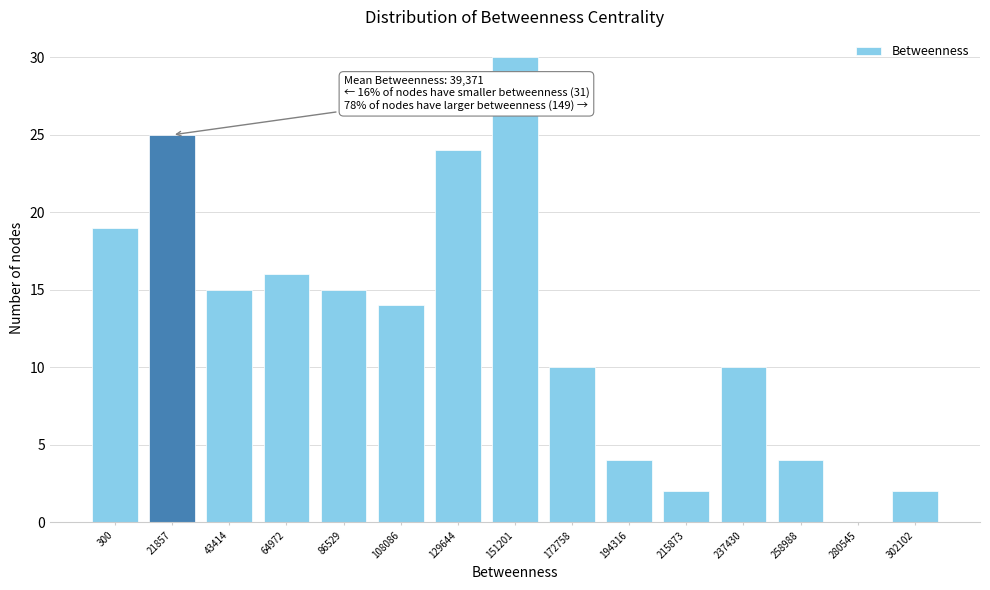

Reading right to left, list all the values displayed in this chart.

302102=2	280545=0	258988=4	237430=10	215873=2	194316=4	172758=10	151201=30	129644=24	108086=14	86529=15	64972=16	43414=15	21857=25	300=19